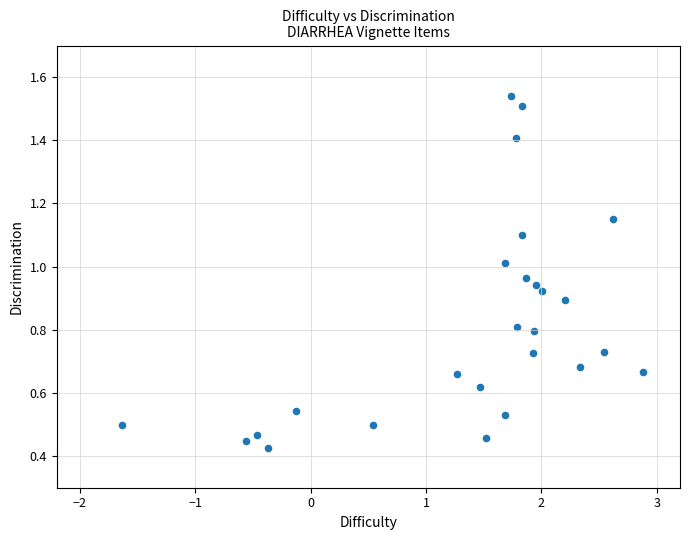

What is the range of Y values (max minus min)?

1.1